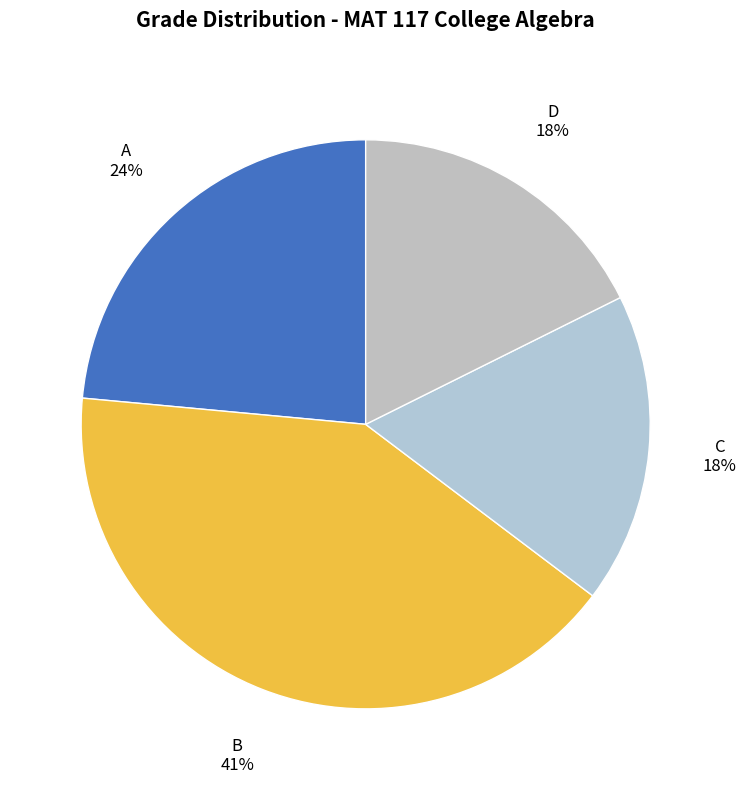

Which has a higher value, B or C?

B